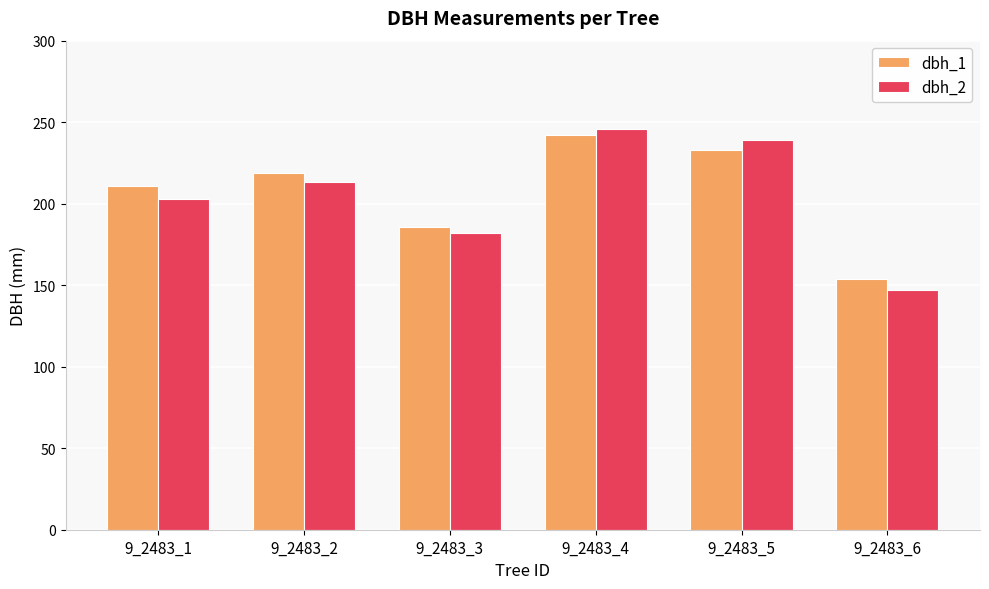

Count the number of categories in the chart.

6